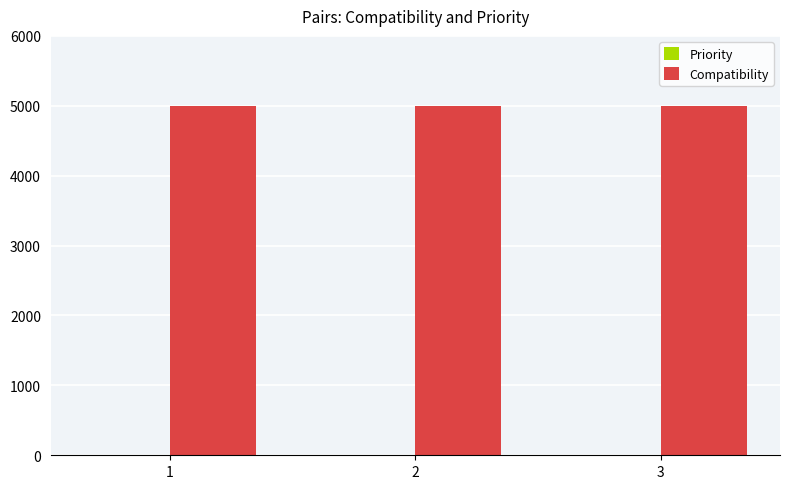

Which series has the largest total across all categories?

Compatibility